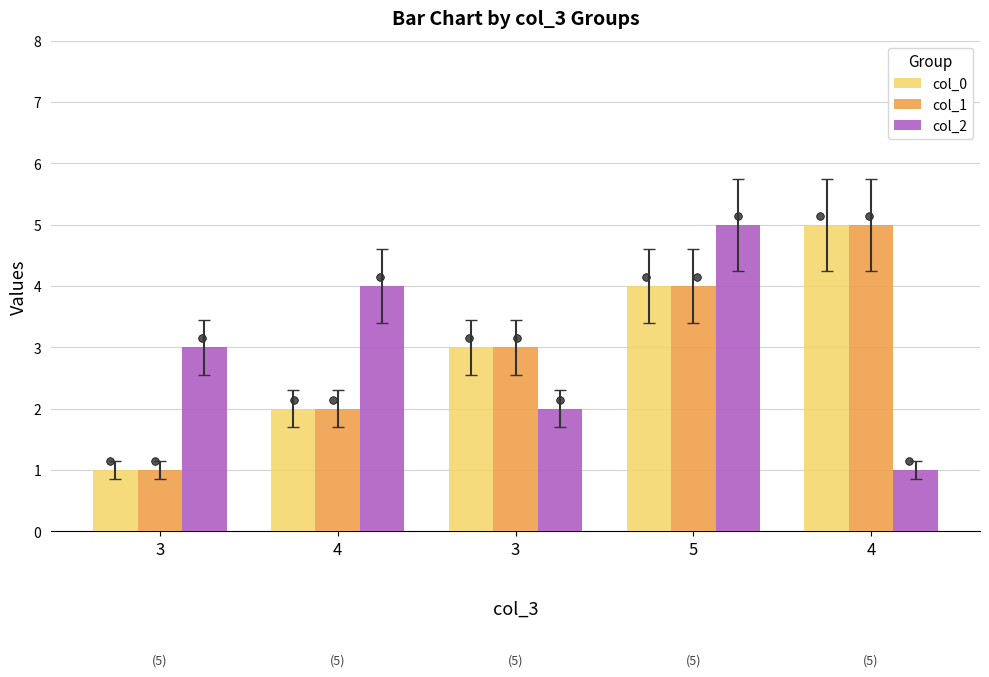

Is the value of col_0 at 4 greater than the value of col_2 at 3?

No